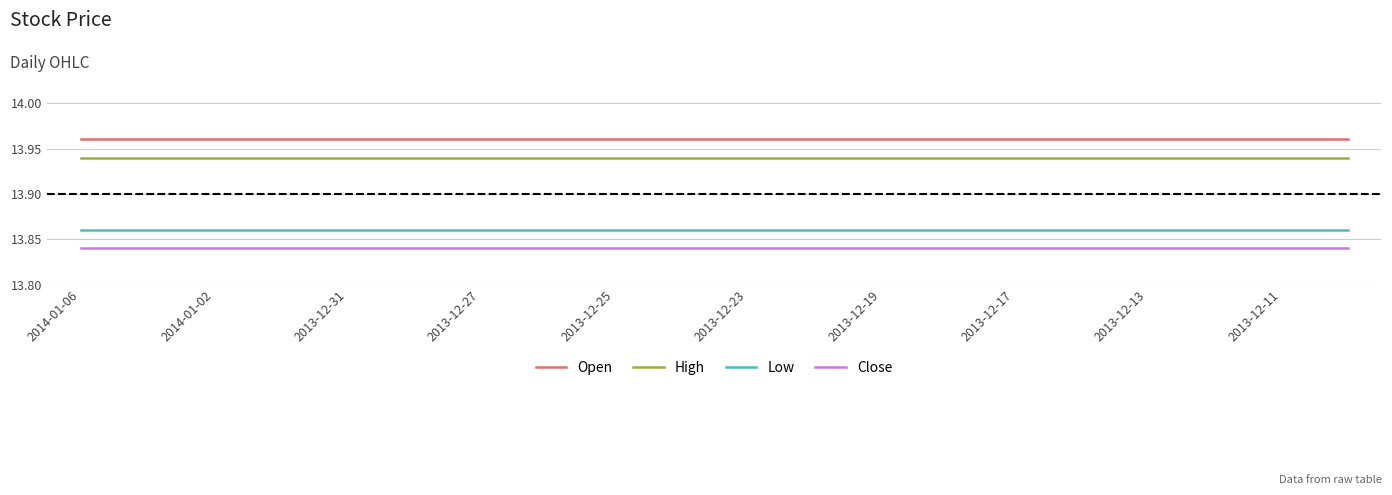

True or false: High and Low cross at least once.

False